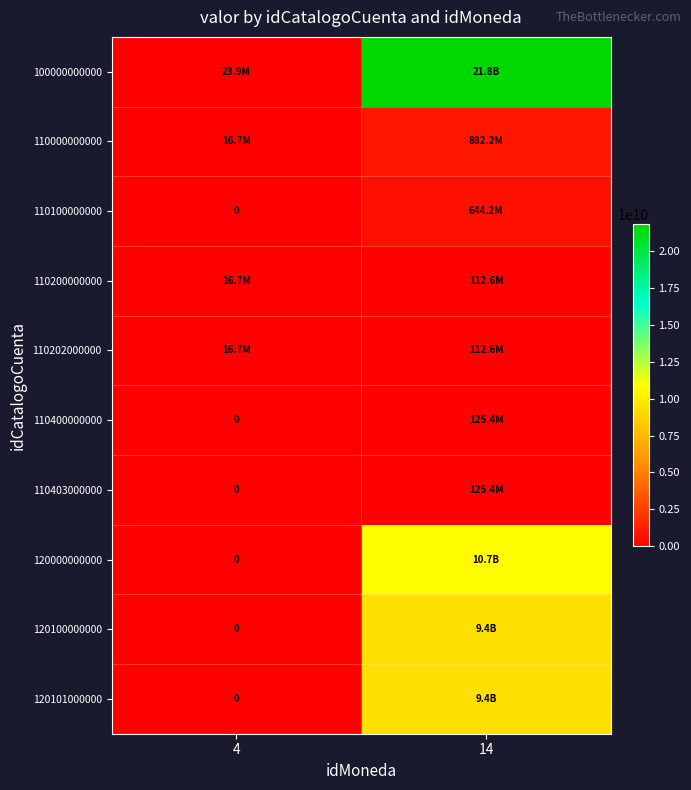

What is the total value across all series at 4?

74090765